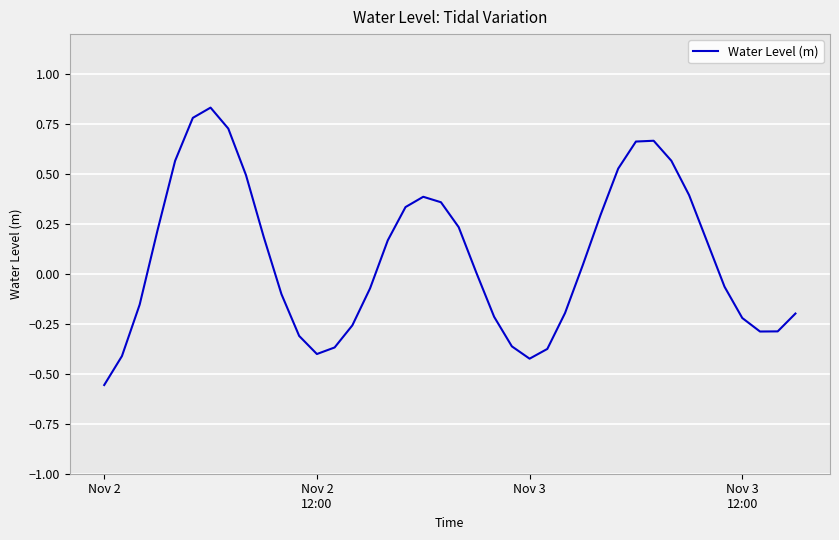

How many lines are shown in the chart?

1